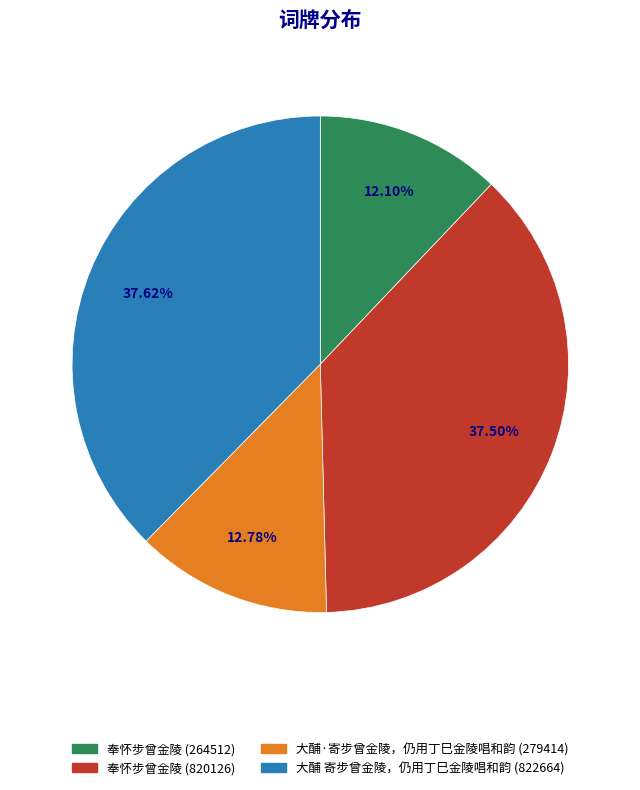

The 大酺 寄步曾金陵，仍用丁巳金陵唱和韵 (822664) slice represents 49% of the pie. True or false?

False